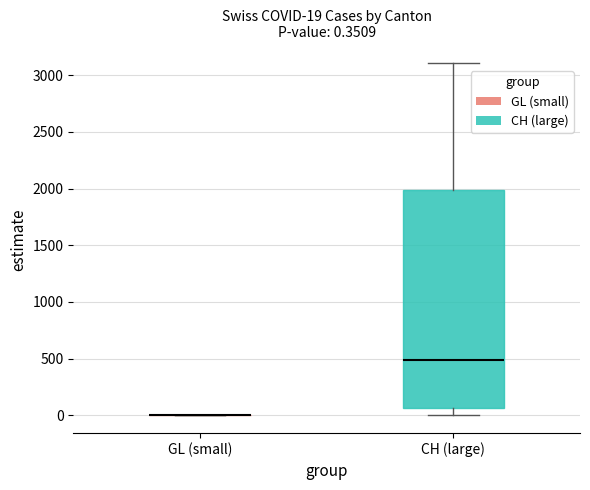

Comparing the boxes themselves (not the whiskers), which one is the tallest?

CH (large)